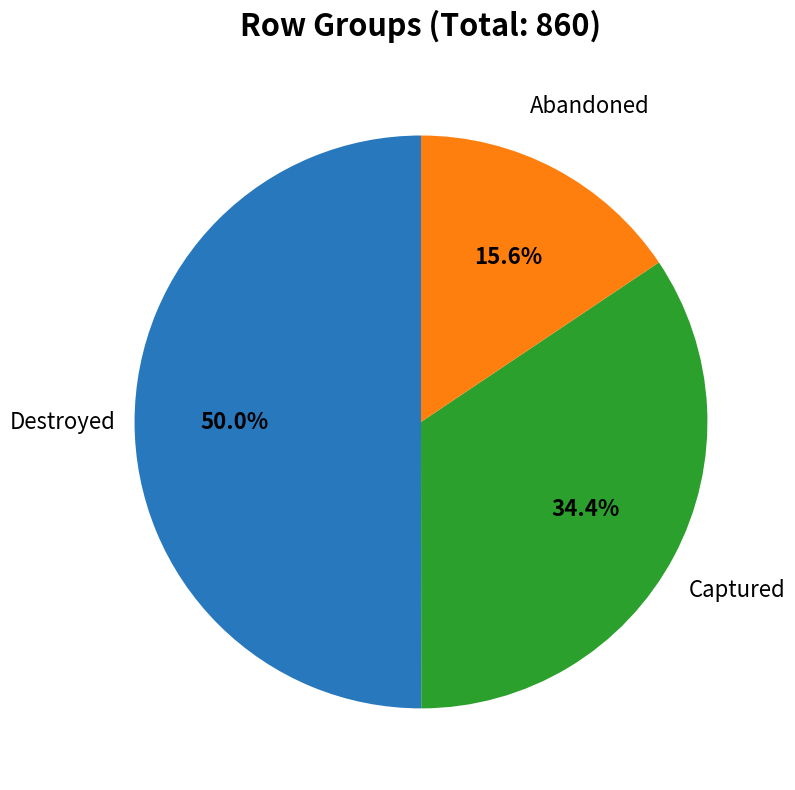

Which category accounts for the majority?

Destroyed